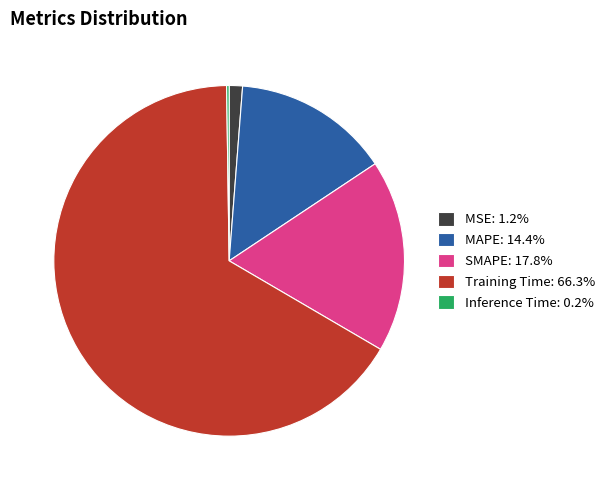

Do SMAPE: 17.8% and MSE: 1.2% together represent more than half of the pie?

No